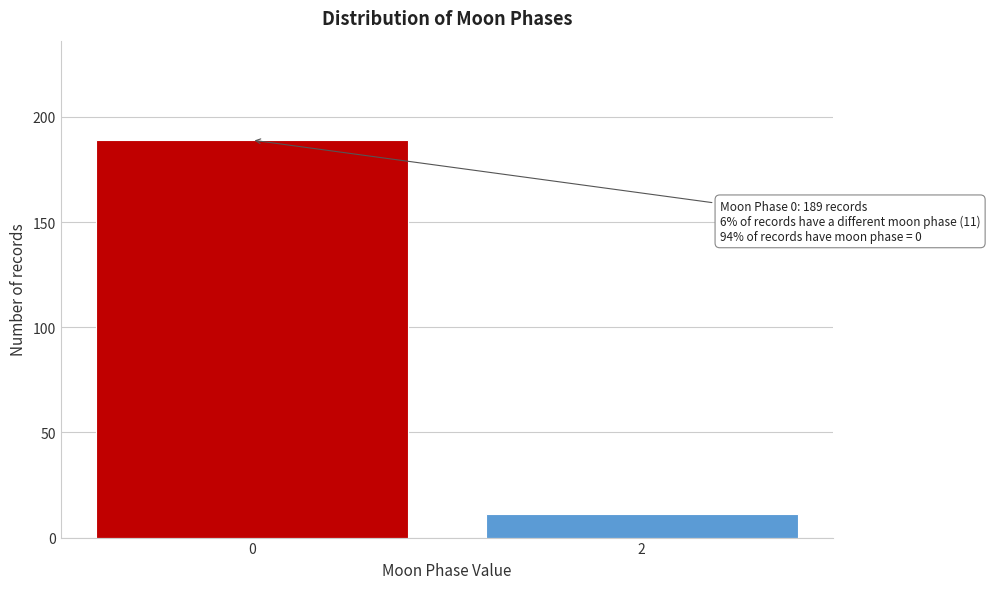

Reading left to right, transcribe all the data shown in this chart.

0=189	2=11